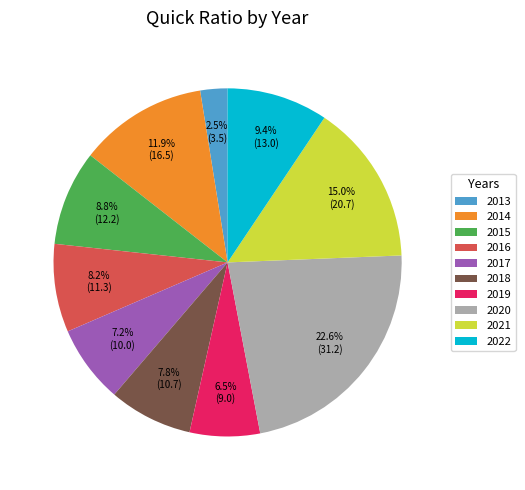

What is the largest slice in the pie chart?

2020